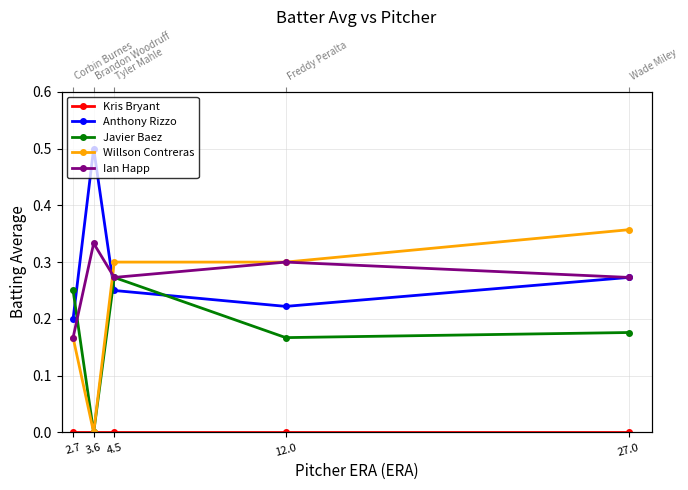

At which category does the chart reach its peak across all series?

3.6